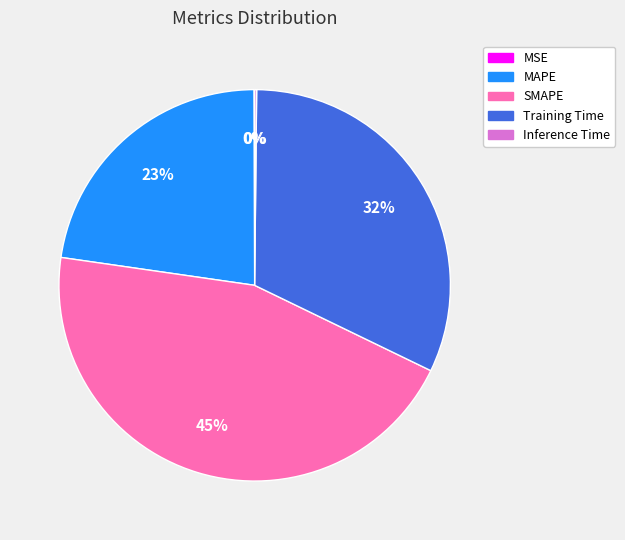

Is there any slice that represents more than half of the pie?

No